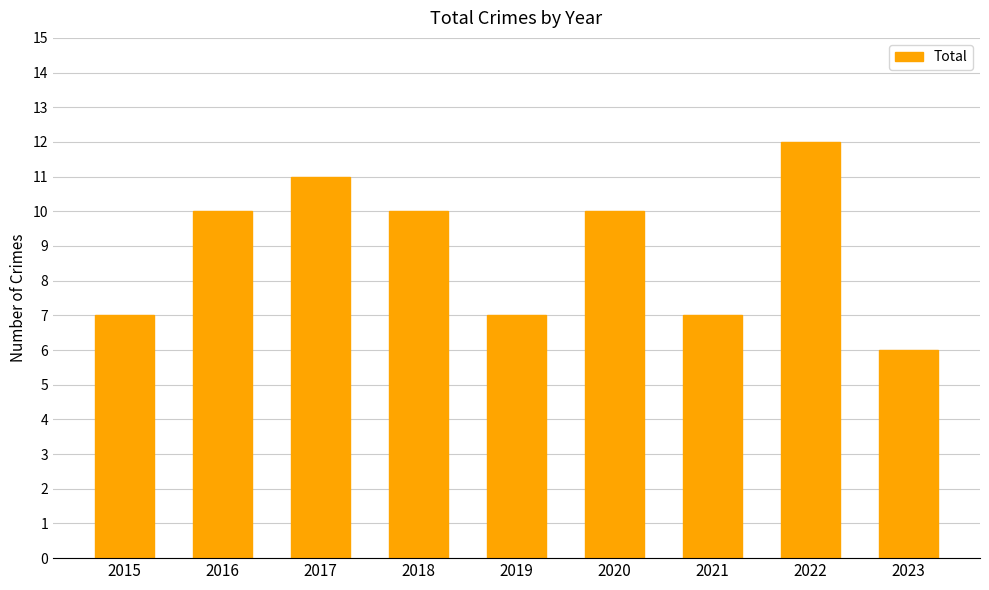

What is the greatest value displayed?

12